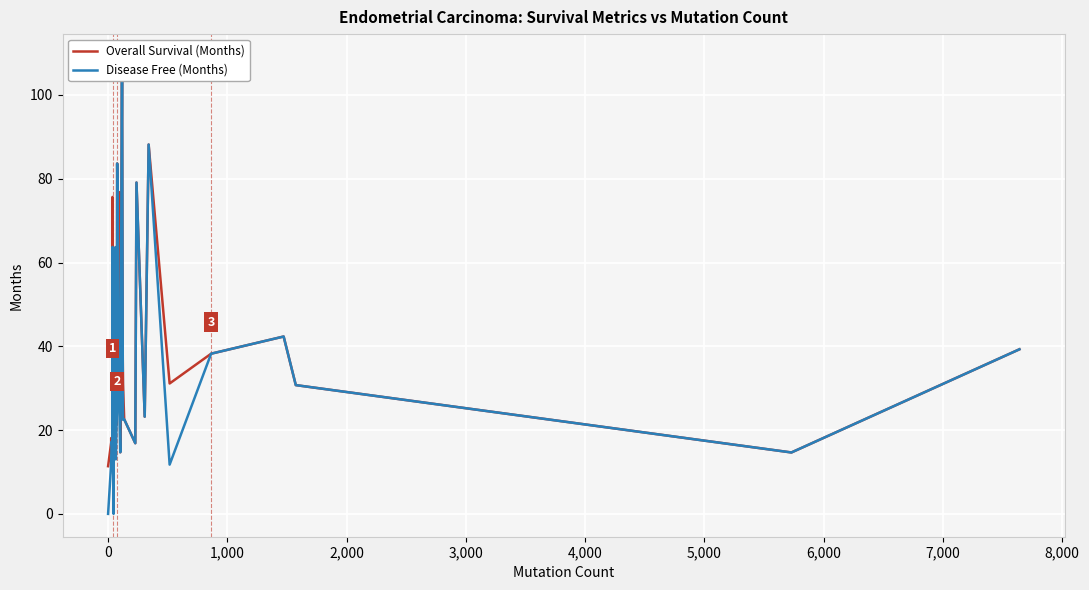

Is the value of Disease Free (Months) at 24 greater than the value of Overall Survival (Months) at 29?

Yes